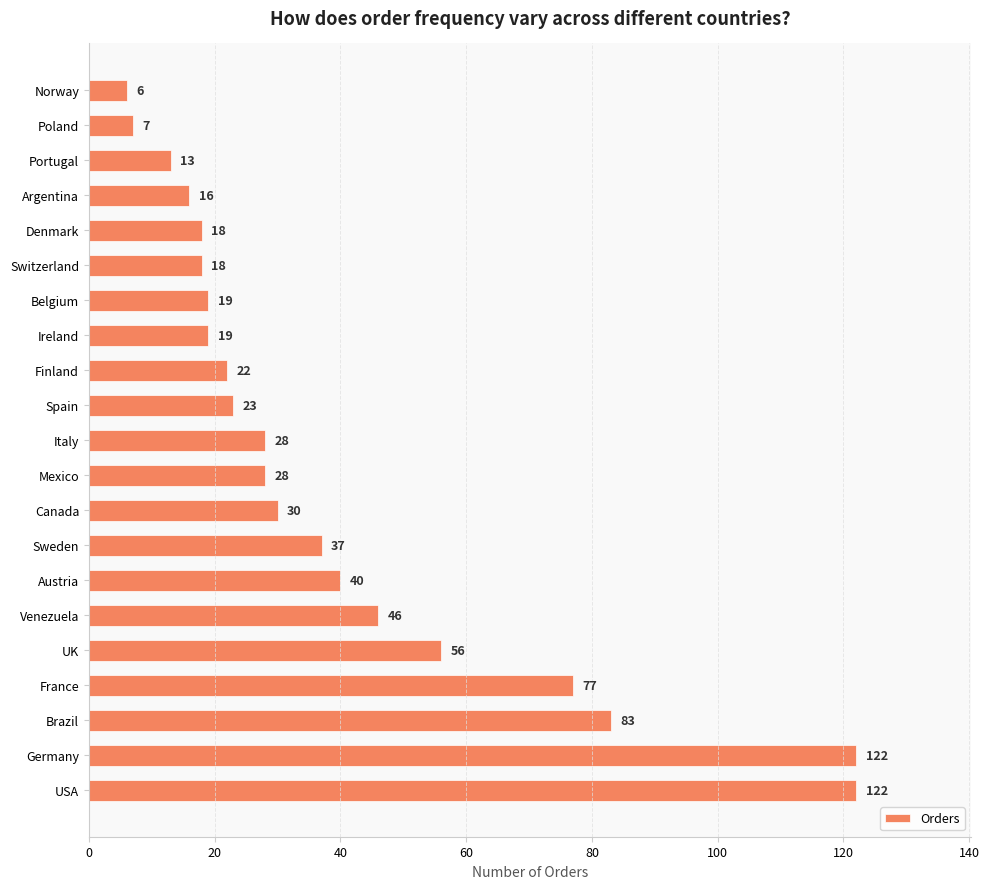

Count the number of categories in the chart.

21